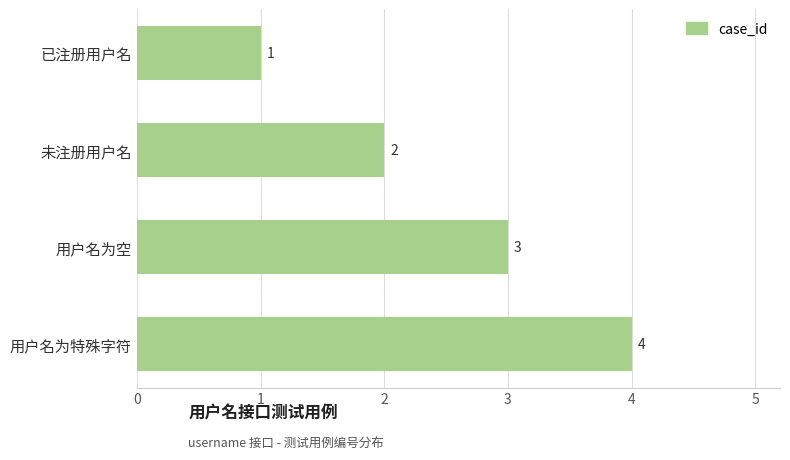

At which category does the chart reach its peak across all series?

用户名为特殊字符